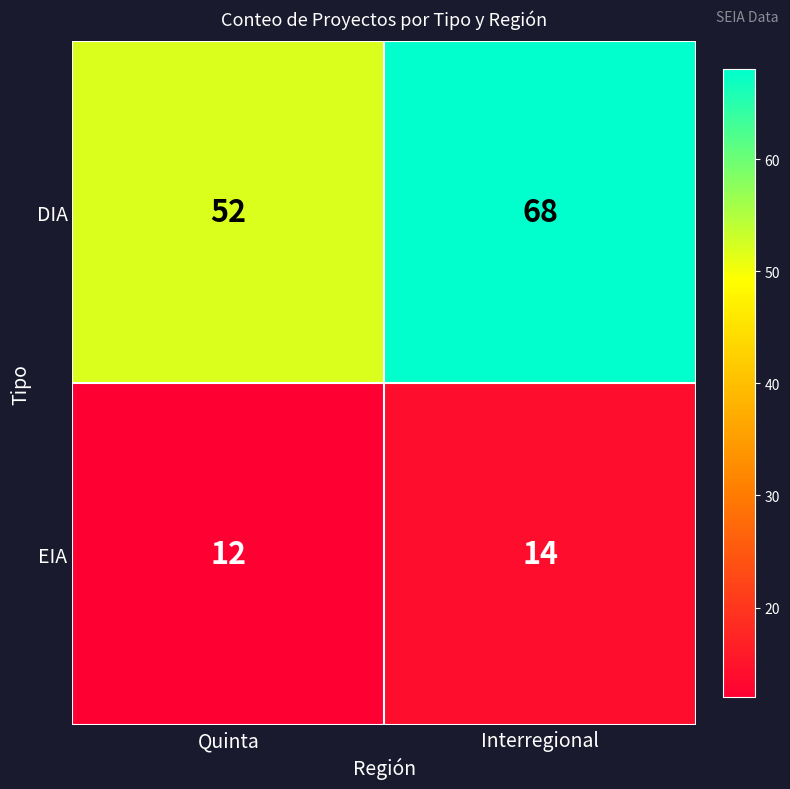

What is the average value of the DIA series?

60